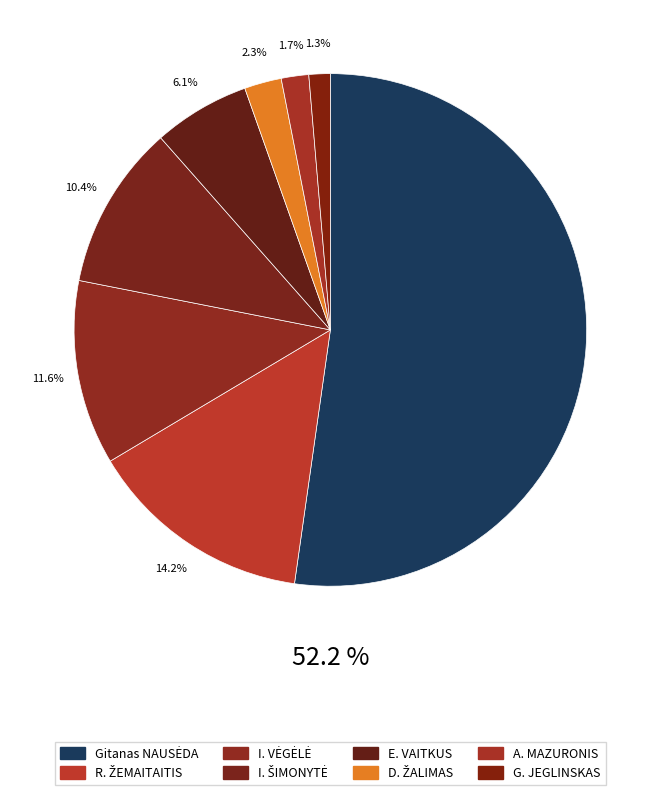

How many slices are in this pie chart?

8